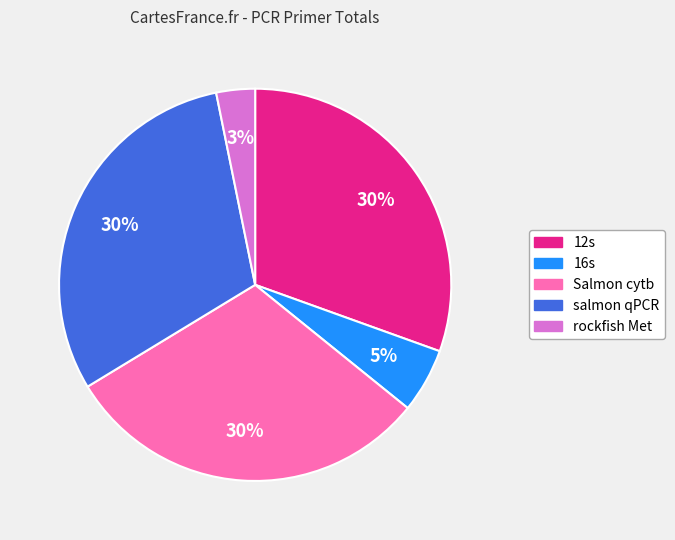

To the nearest percent, what portion does rockfish Met represent?

3%